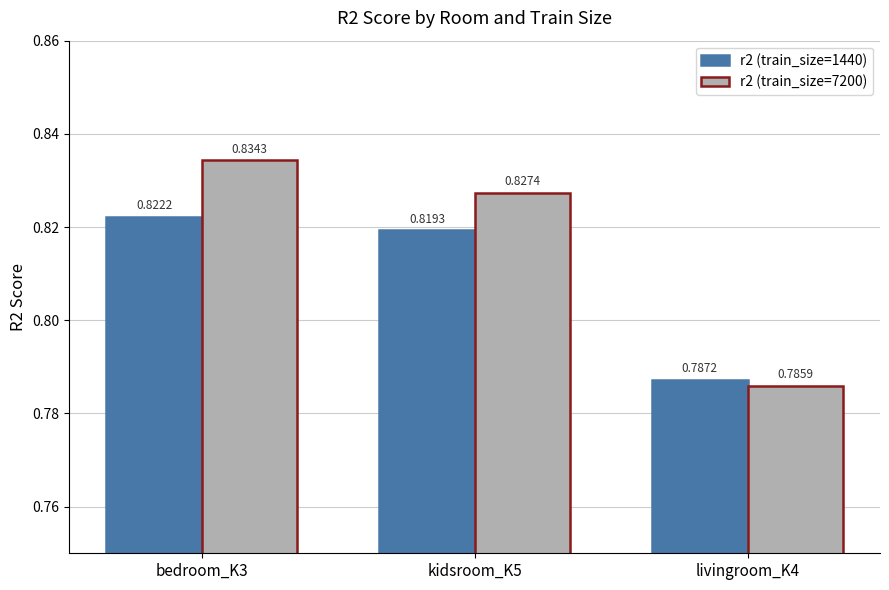

Which series changed the most between bedroom_K3 and kidsroom_K5?

r2 (train_size=7200)